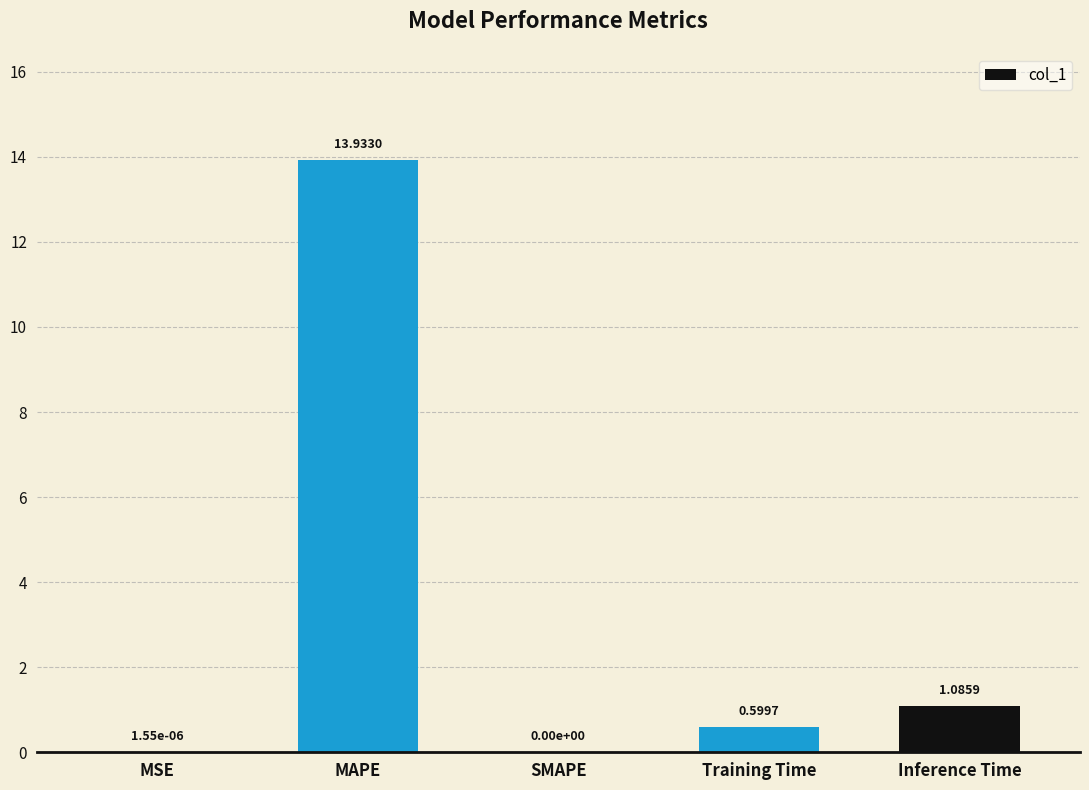

What is the sum of all values?

15.6